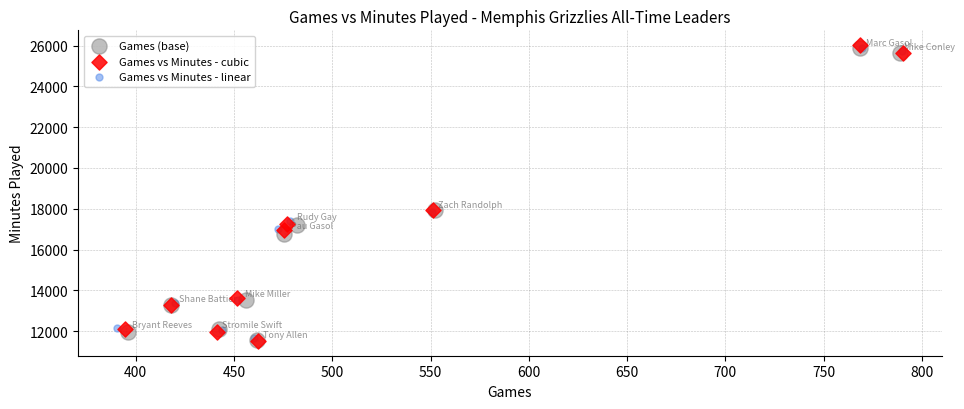

Which series has the largest Y range (max minus min)?

Games vs Minutes - cubic